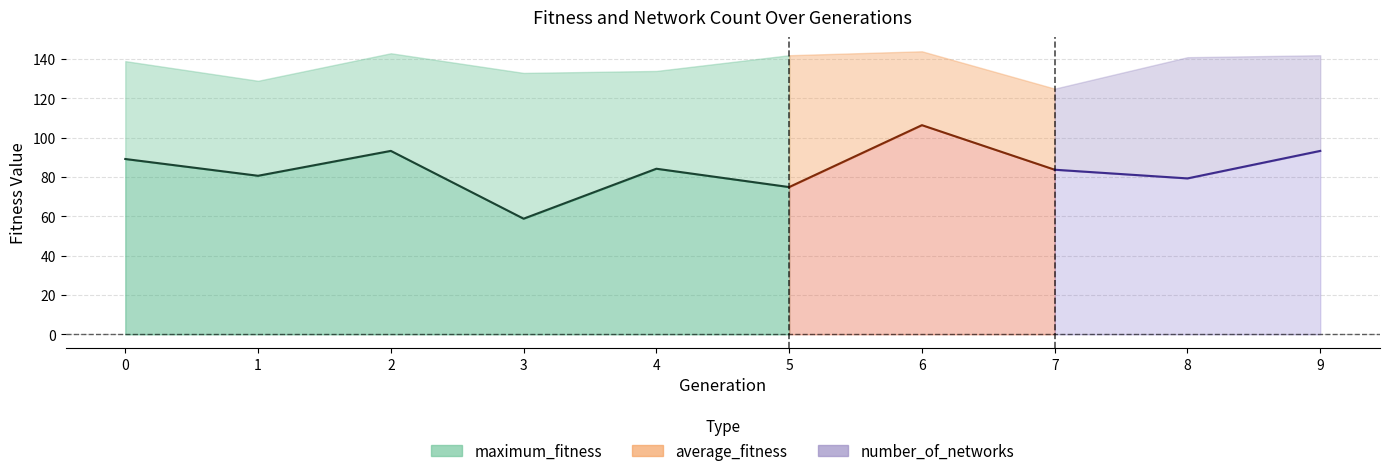

Is it true that the value at 5 is 74.9?

True